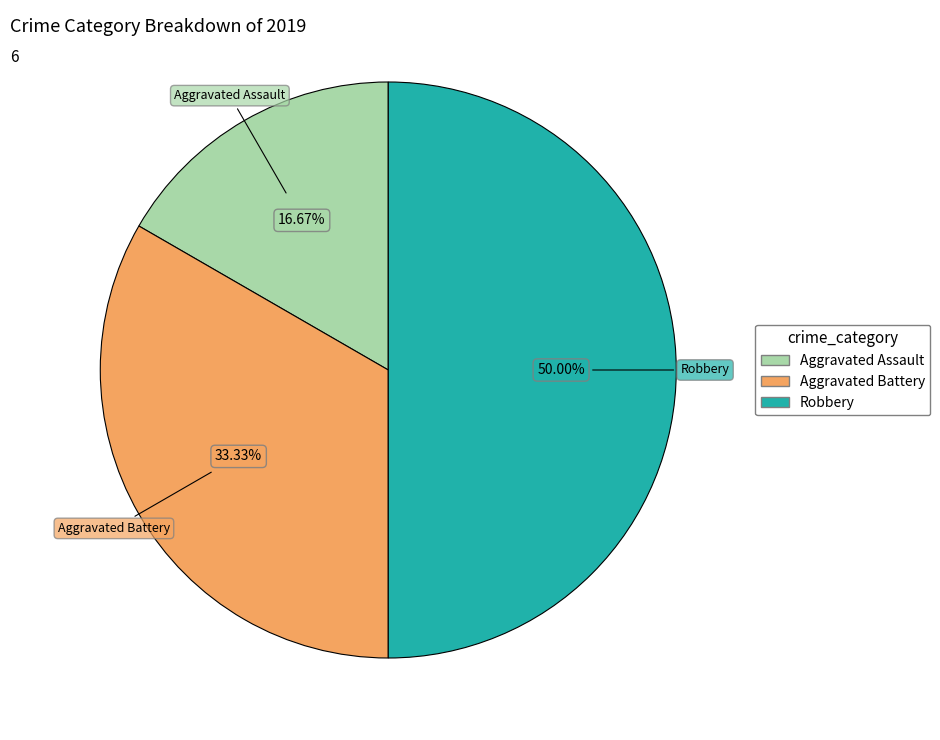

To the nearest percent, what percentage of the pie is Robbery?

50%